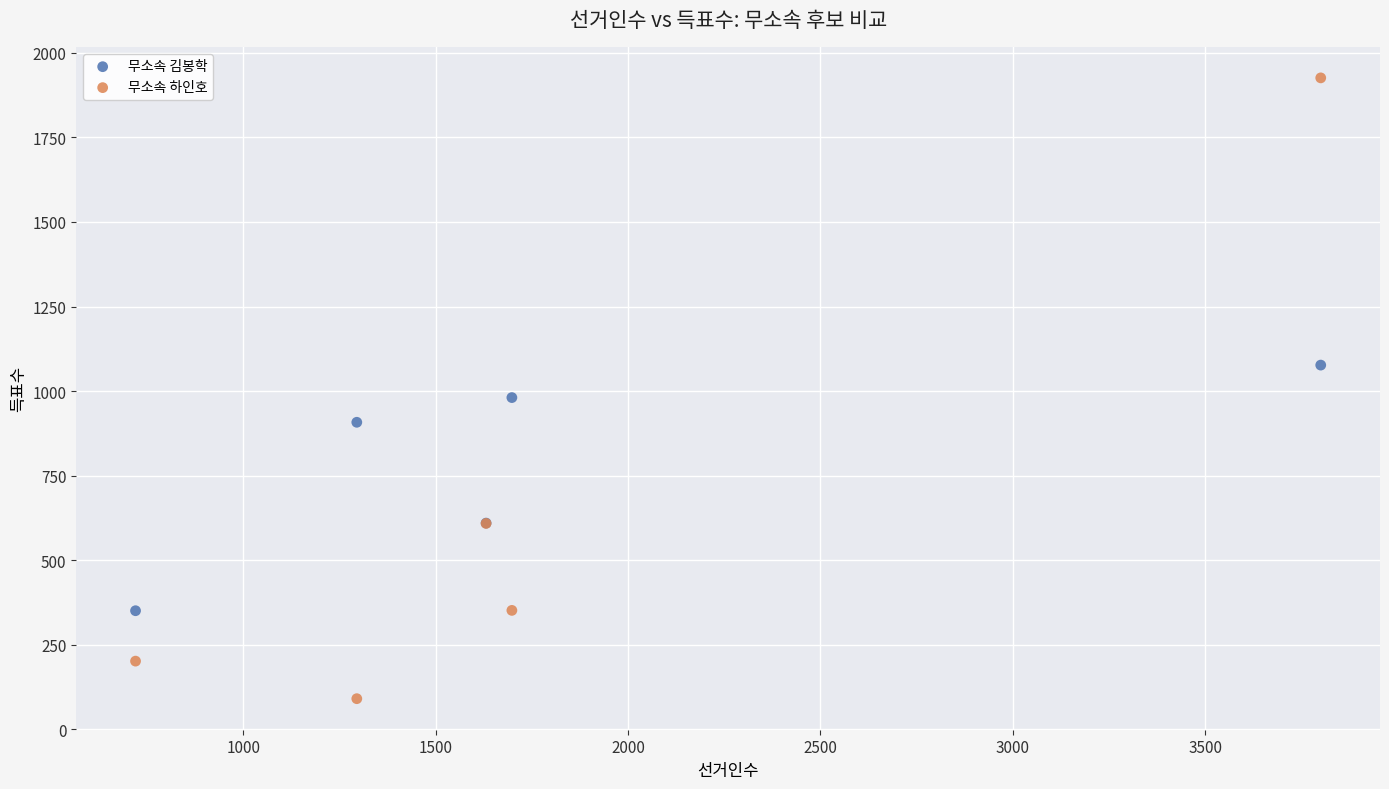

Which series has the largest Y range (max minus min)?

무소속 하인호